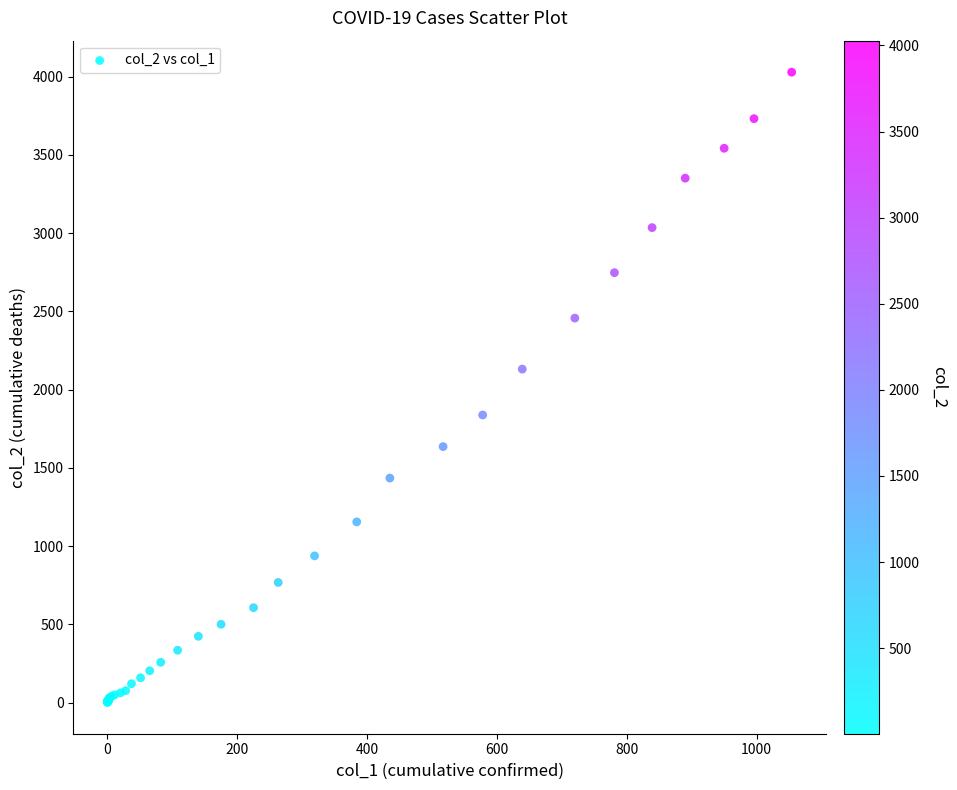

What Y value in the scatter plot is closest to 2015?

2131